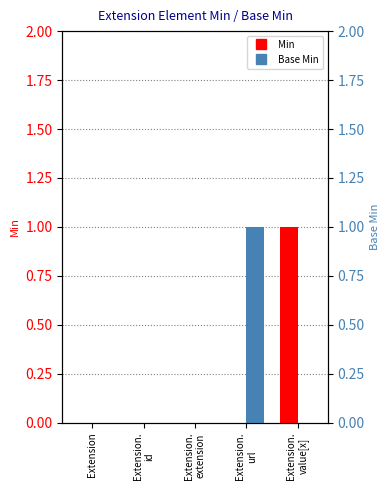

How many values in Base Min are above zero?

1